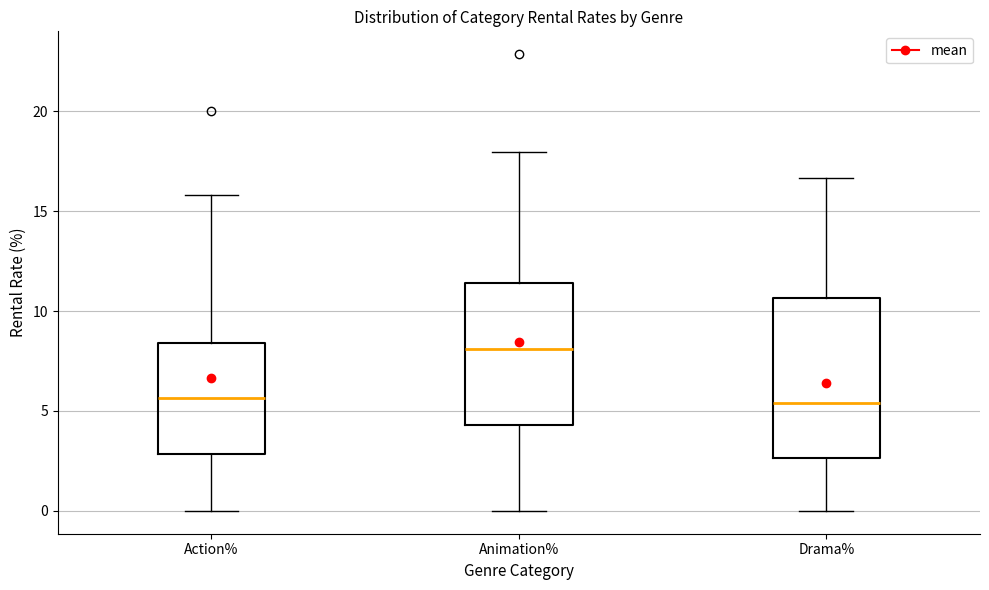

Comparing the boxes themselves (not the whiskers), which one is the tallest?

Drama%